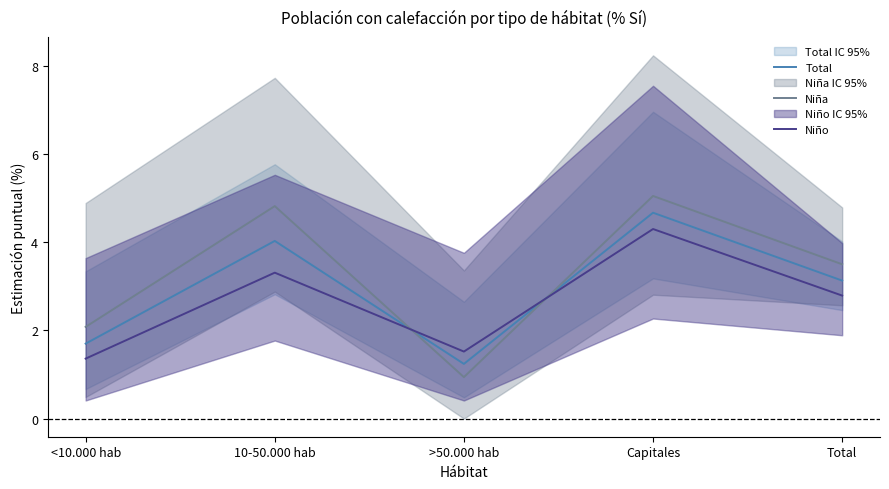

Reading right to left, transcribe all the data shown in this chart.

Total: 3.1	4.7	1.2	4.0	1.7
Niña: 3.5	5.0	0.9	4.8	2.1
Niño: 2.8	4.3	1.5	3.3	1.4